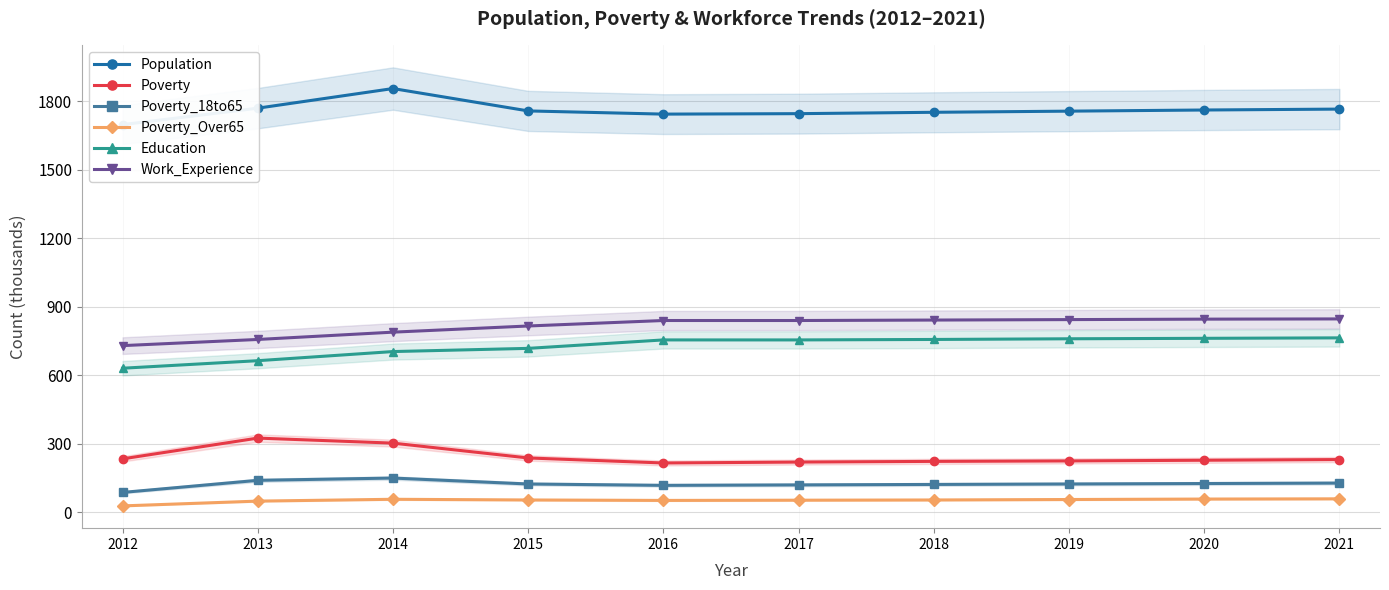

Rank the categories by Population value from highest to lowest.

2014, 2013, 2021, 2020, 2015, 2019, 2018, 2017, 2016, 2012